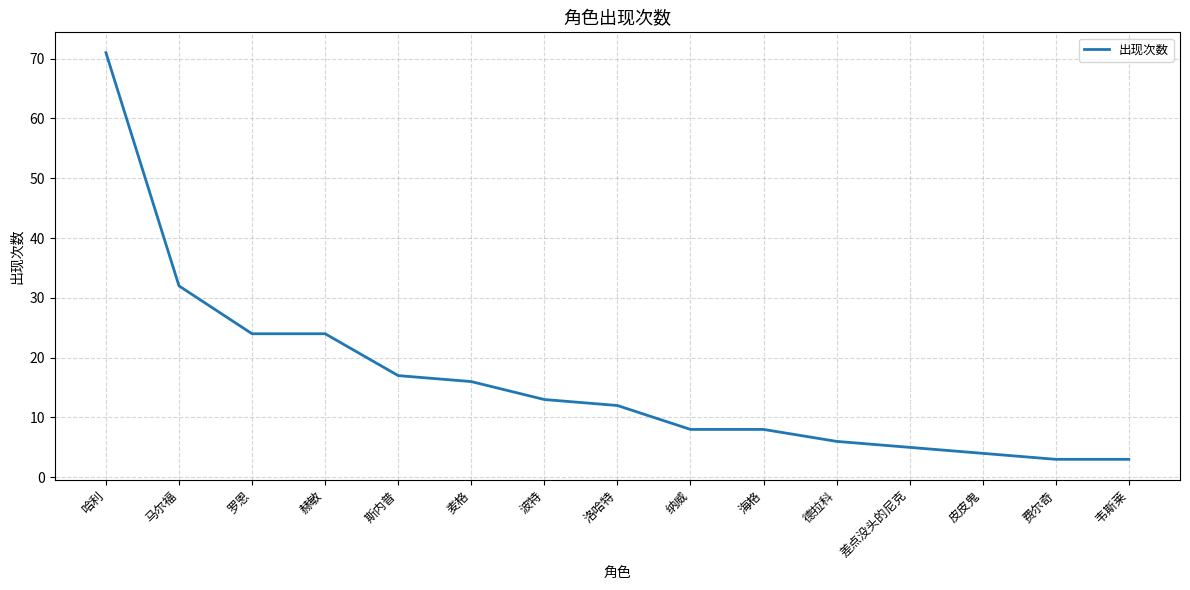

What is the sum of the values at 罗恩 and 斯内普?

41